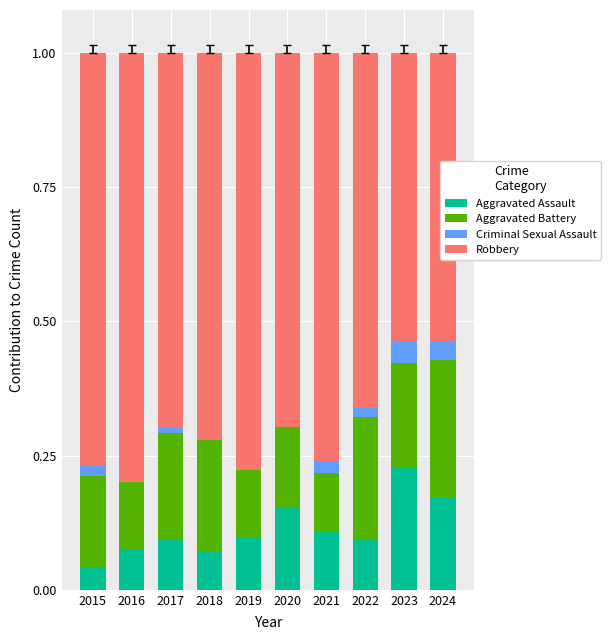

What is the sum of all Aggravated Assault values?

1.1